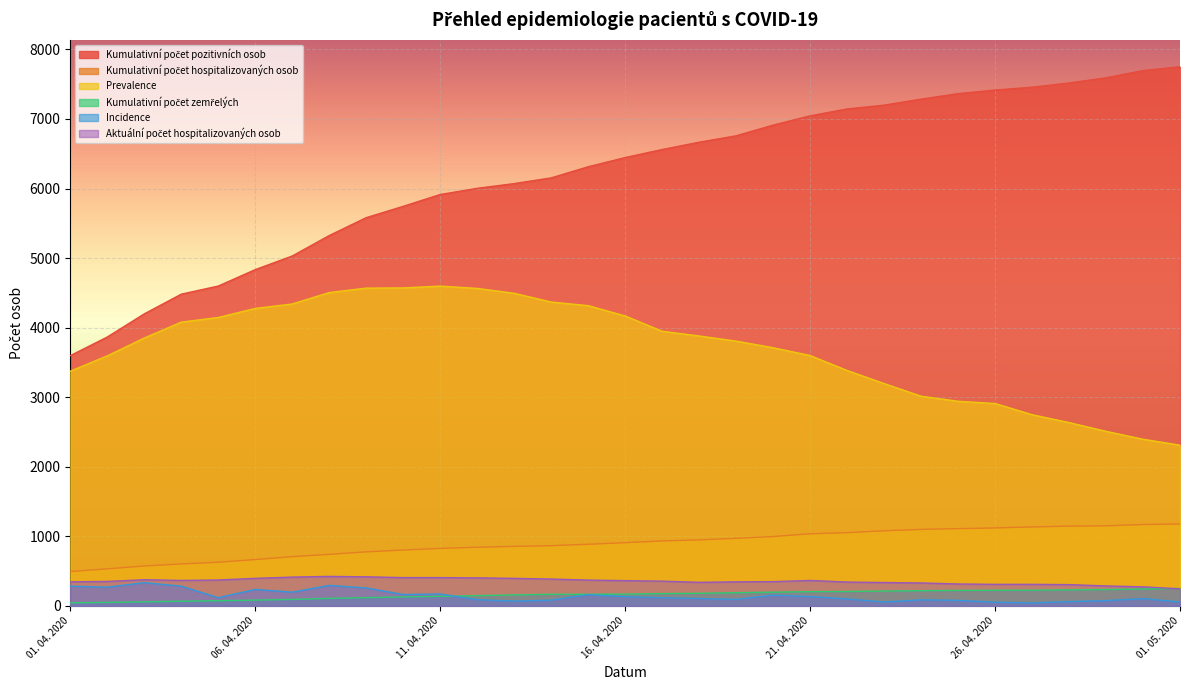

Where does the Kumulativní počet zemřelých series first go above 168?

17. 04. 2020